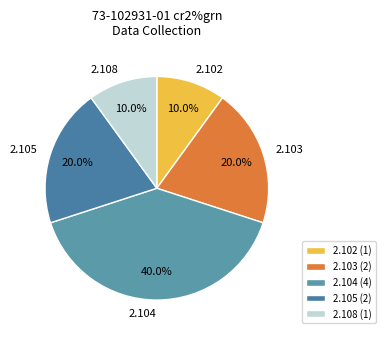

How many segments does this pie chart have?

5